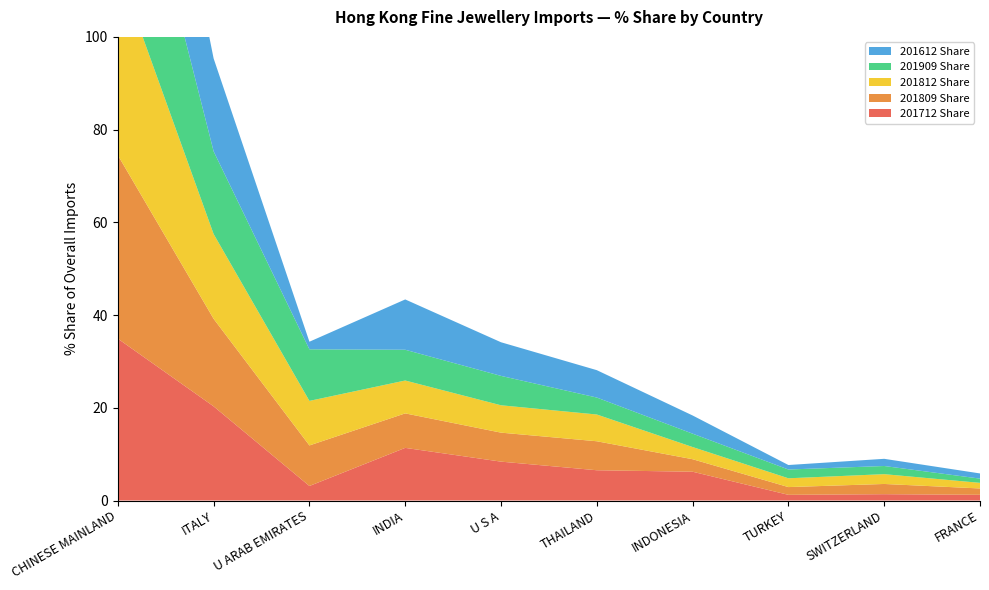

Reading left to right, what are all the values shown in this chart?

201712 Share: 34.9	20.3	3.1	11.4	8.4	6.5	6.2	1.2	1.4	1.2
201809 Share: 39.6	18.9	8.7	7.4	6.3	6.3	2.7	1.7	2.2	1.4
201812 Share: 40.4	18.3	9.6	7.1	5.9	5.8	2.6	1.9	2.1	1.2
201909 Share: 41.9	17.8	11.1	6.6	6.3	3.7	2.9	1.9	1.8	0.9
201612 Share: 41.6	20.0	1.6	10.9	7.3	5.9	3.9	1.0	1.5	1.1